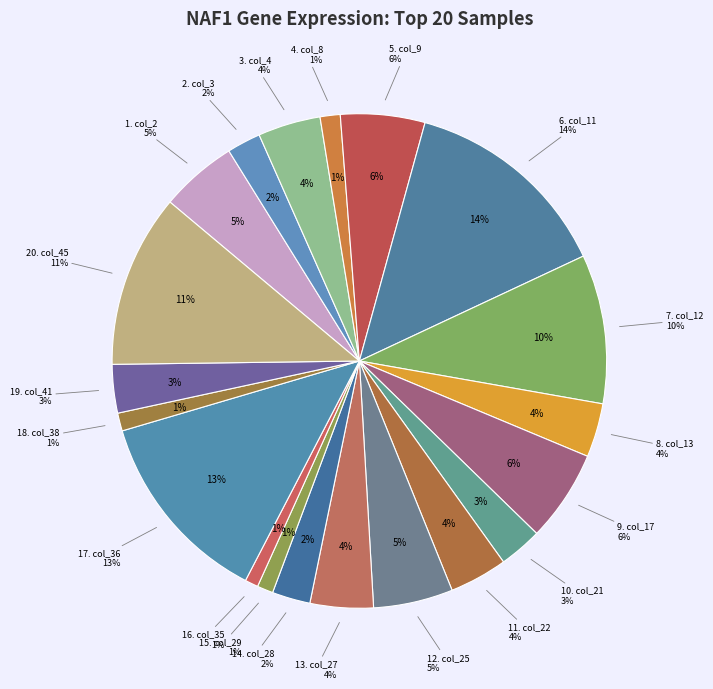

What percentage is the col_3 slice, to the nearest percent?

2%